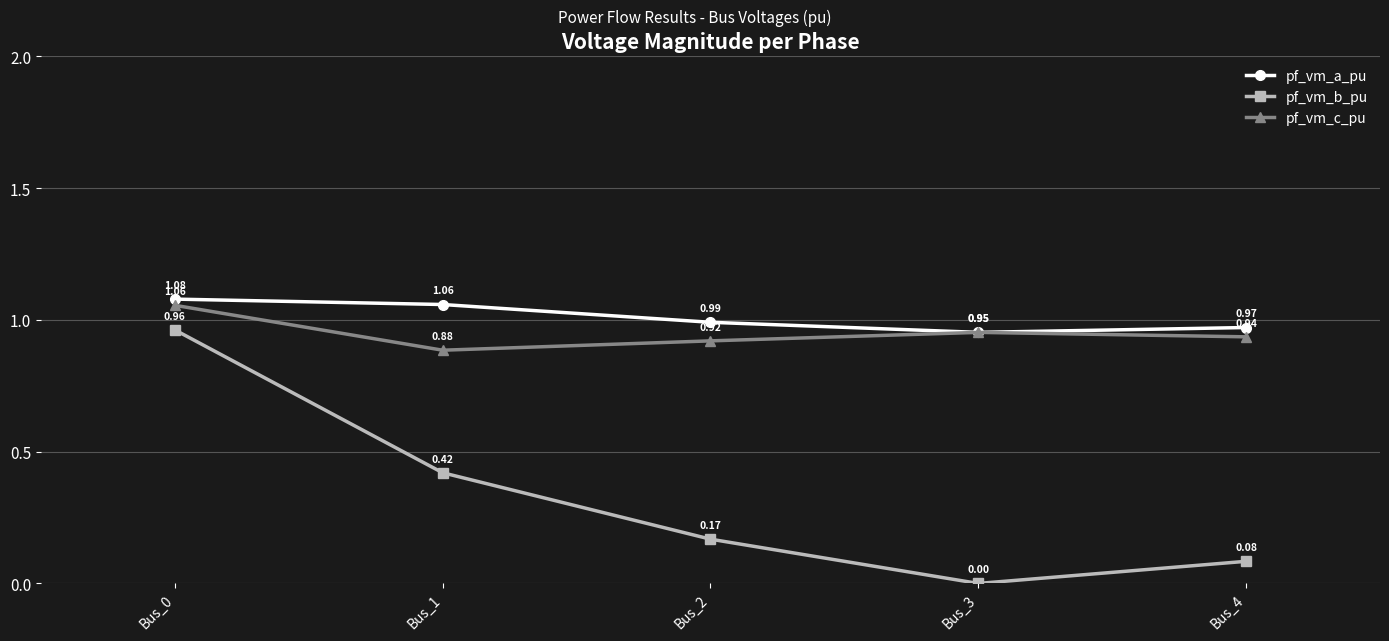

In pf_vm_b_pu, how many points are lower than both neighbors (excluding endpoints)?

1